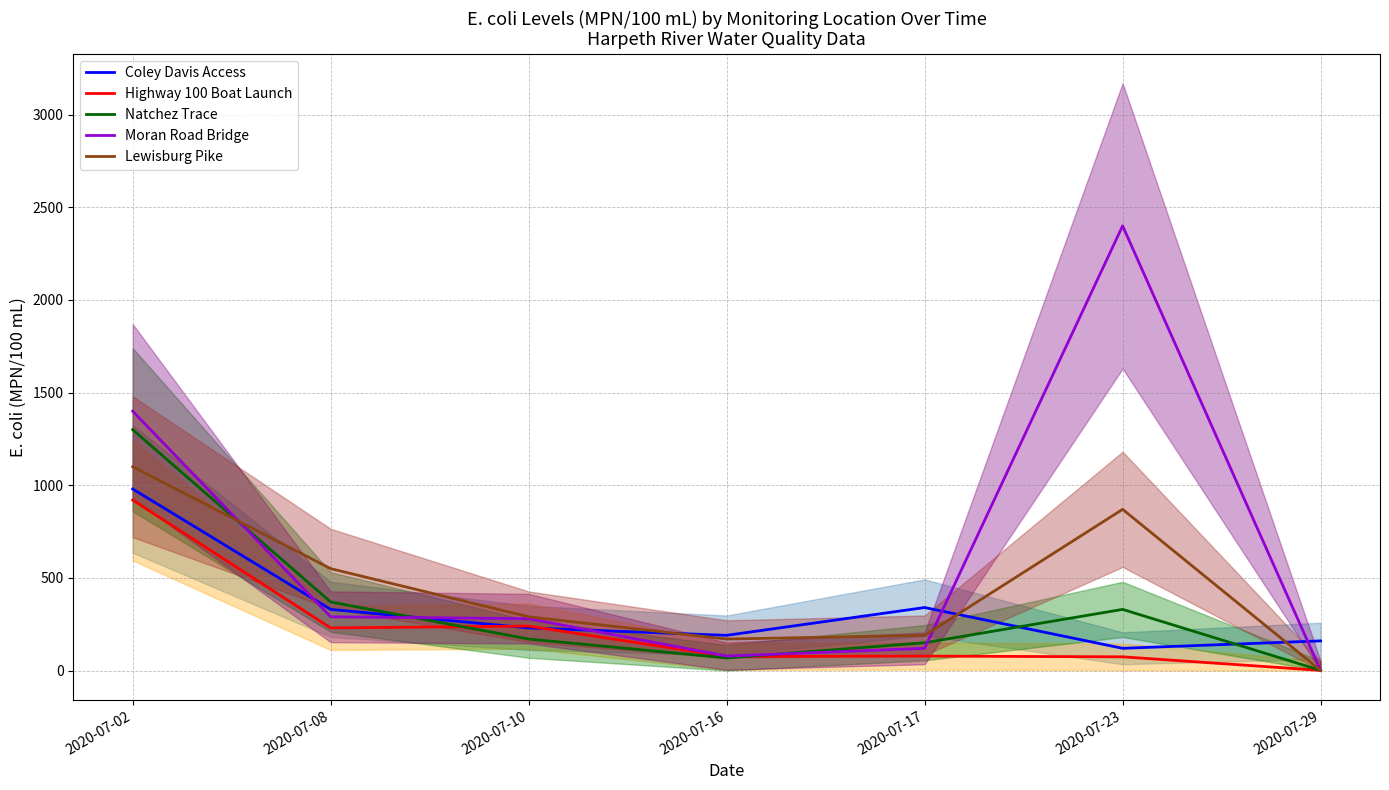

Which series has the largest total across all categories?

Moran Road Bridge